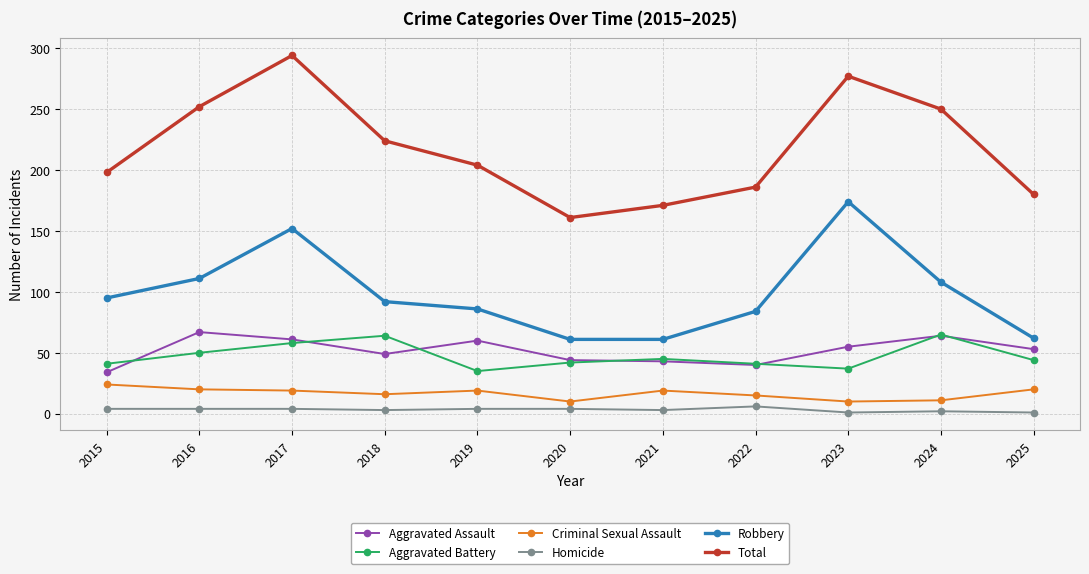

At which label is Aggravated Assault closest to 50?

2018